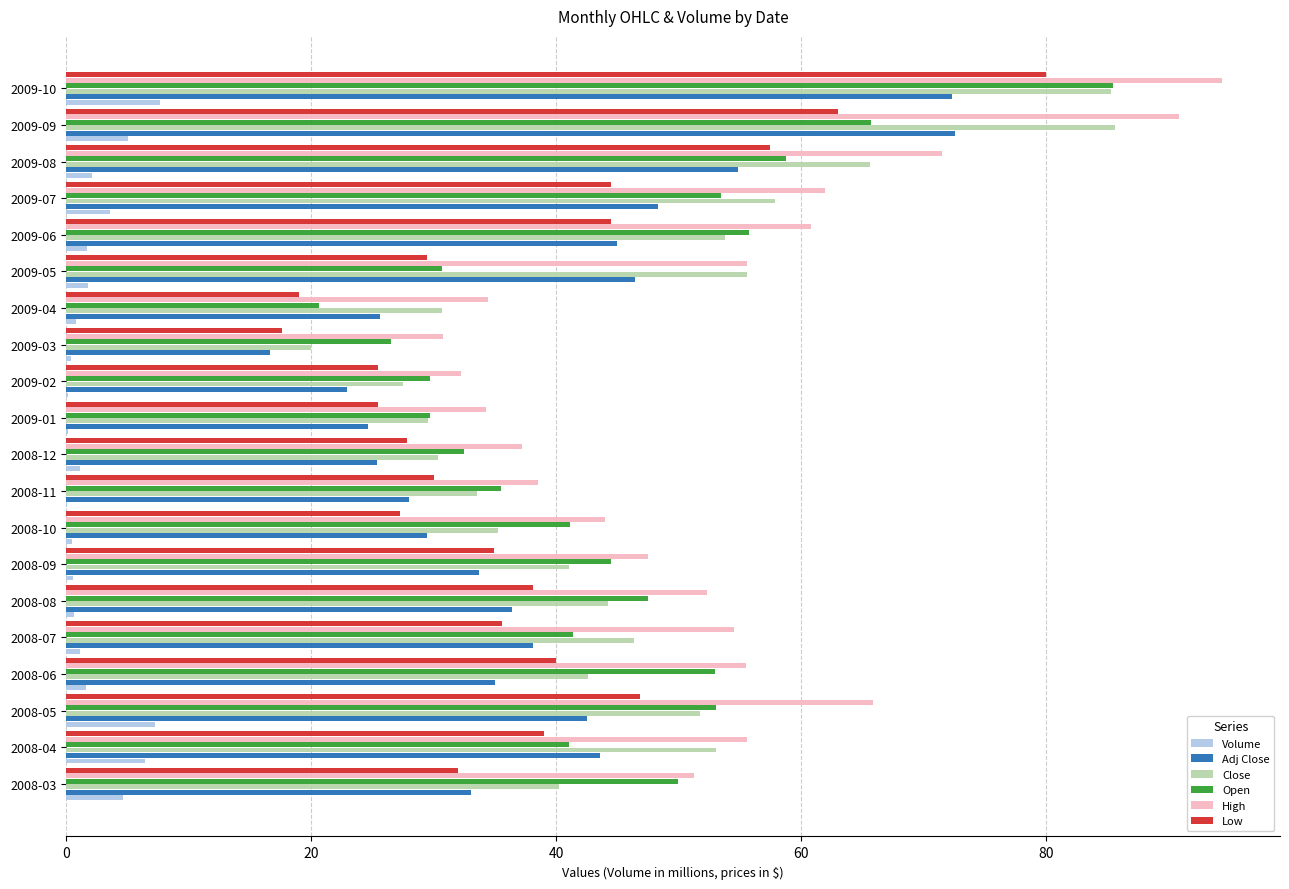

What is the sum of all Low values?

758.3